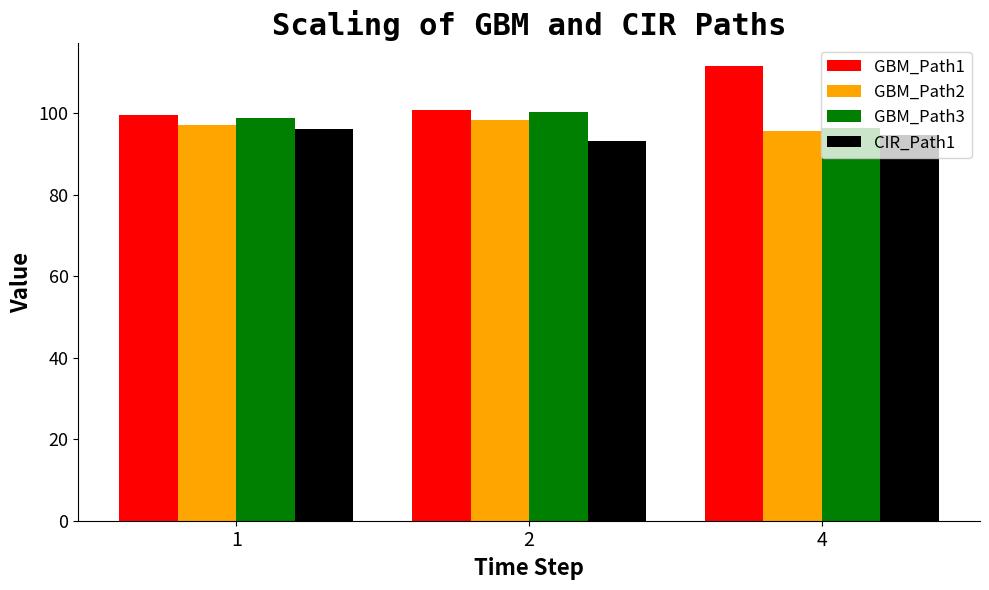

At which label does GBM_Path1 first exceed 100?

2